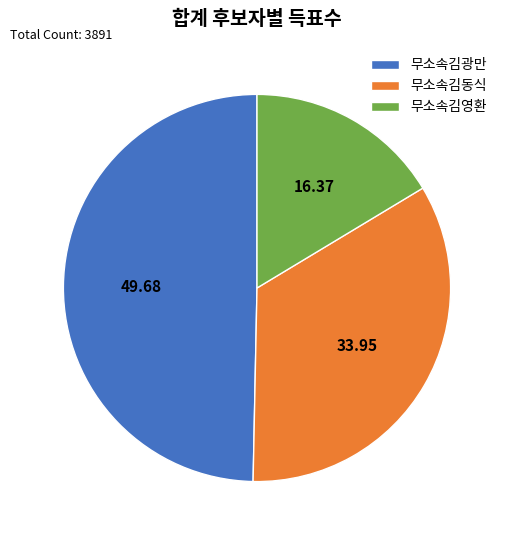

Count the number of slices in the pie.

3